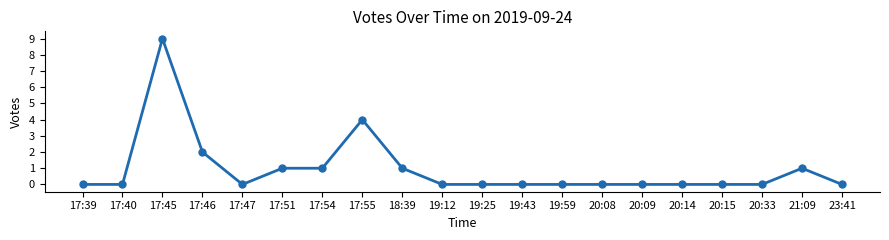

What is the label of the 17th point from the right?

17:46